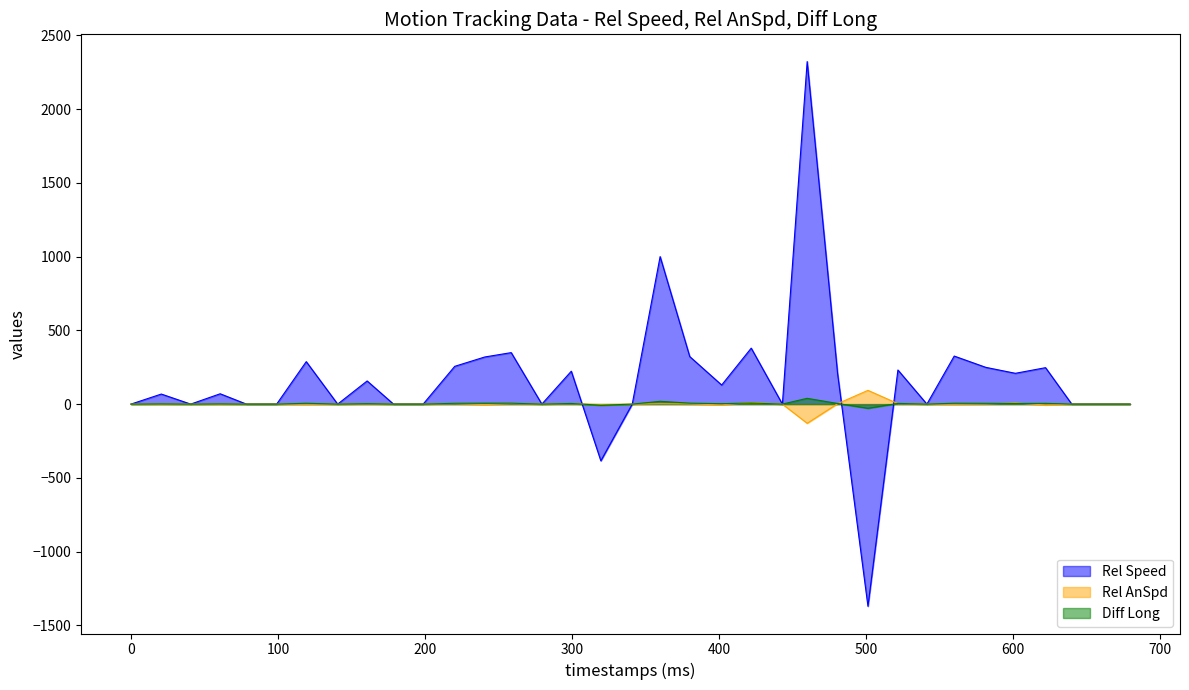

What are all the series names shown in the legend?

Rel Speed, Rel AnSpd, Diff Long